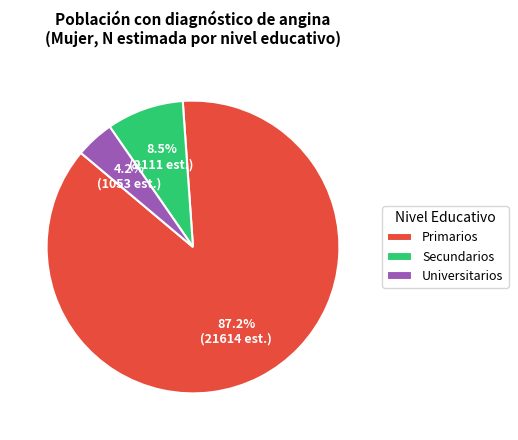

Which category has the smallest portion of the pie?

Universitarios